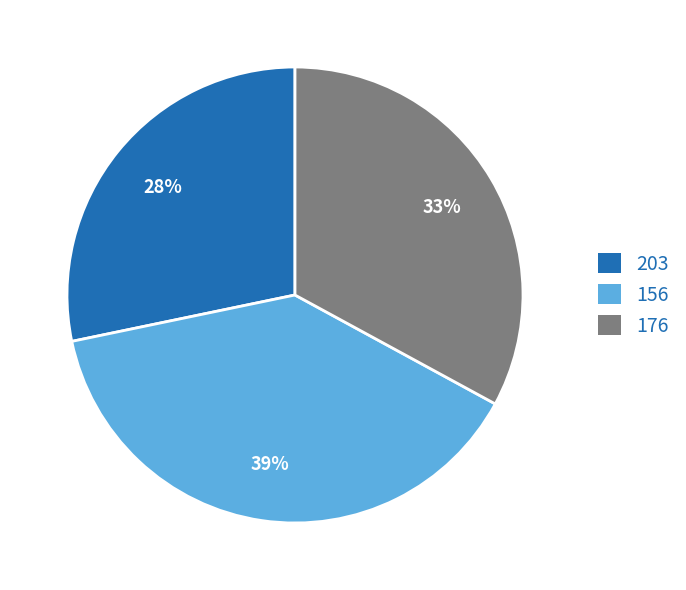

Rank the categories by value from highest to lowest.

156, 176, 203